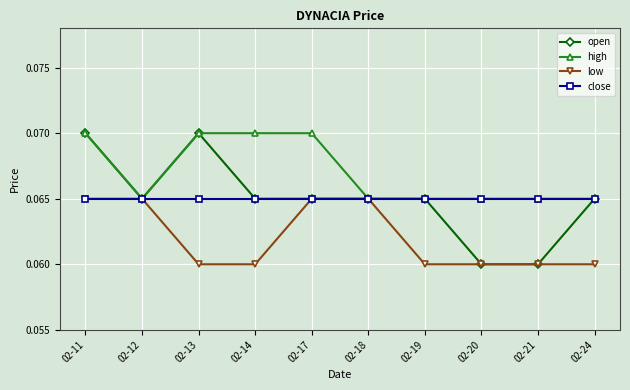

How many high values are between 0 and 1?

10